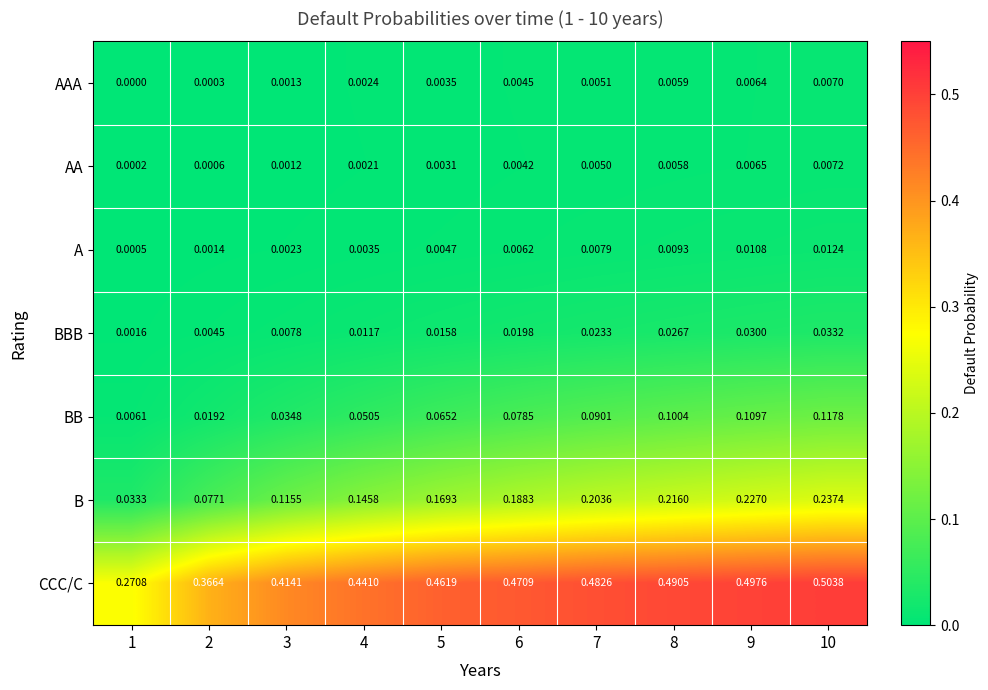

Which series changed the most between 3 and 10?

B